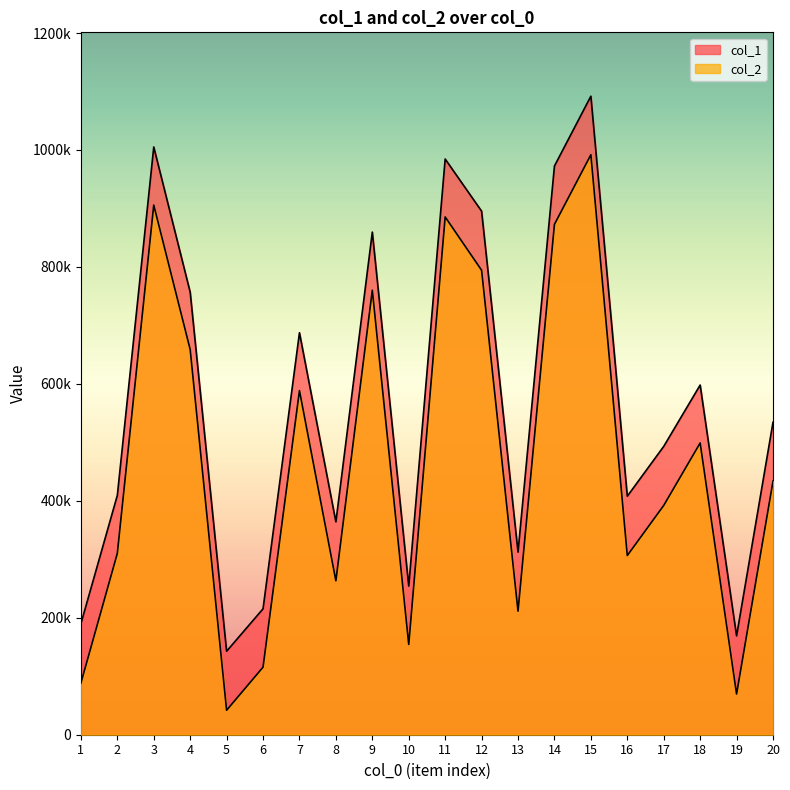

List the labels in order of col_1 value, largest first.

15, 3, 11, 14, 12, 9, 4, 7, 18, 20, 17, 2, 16, 8, 13, 10, 6, 1, 19, 5